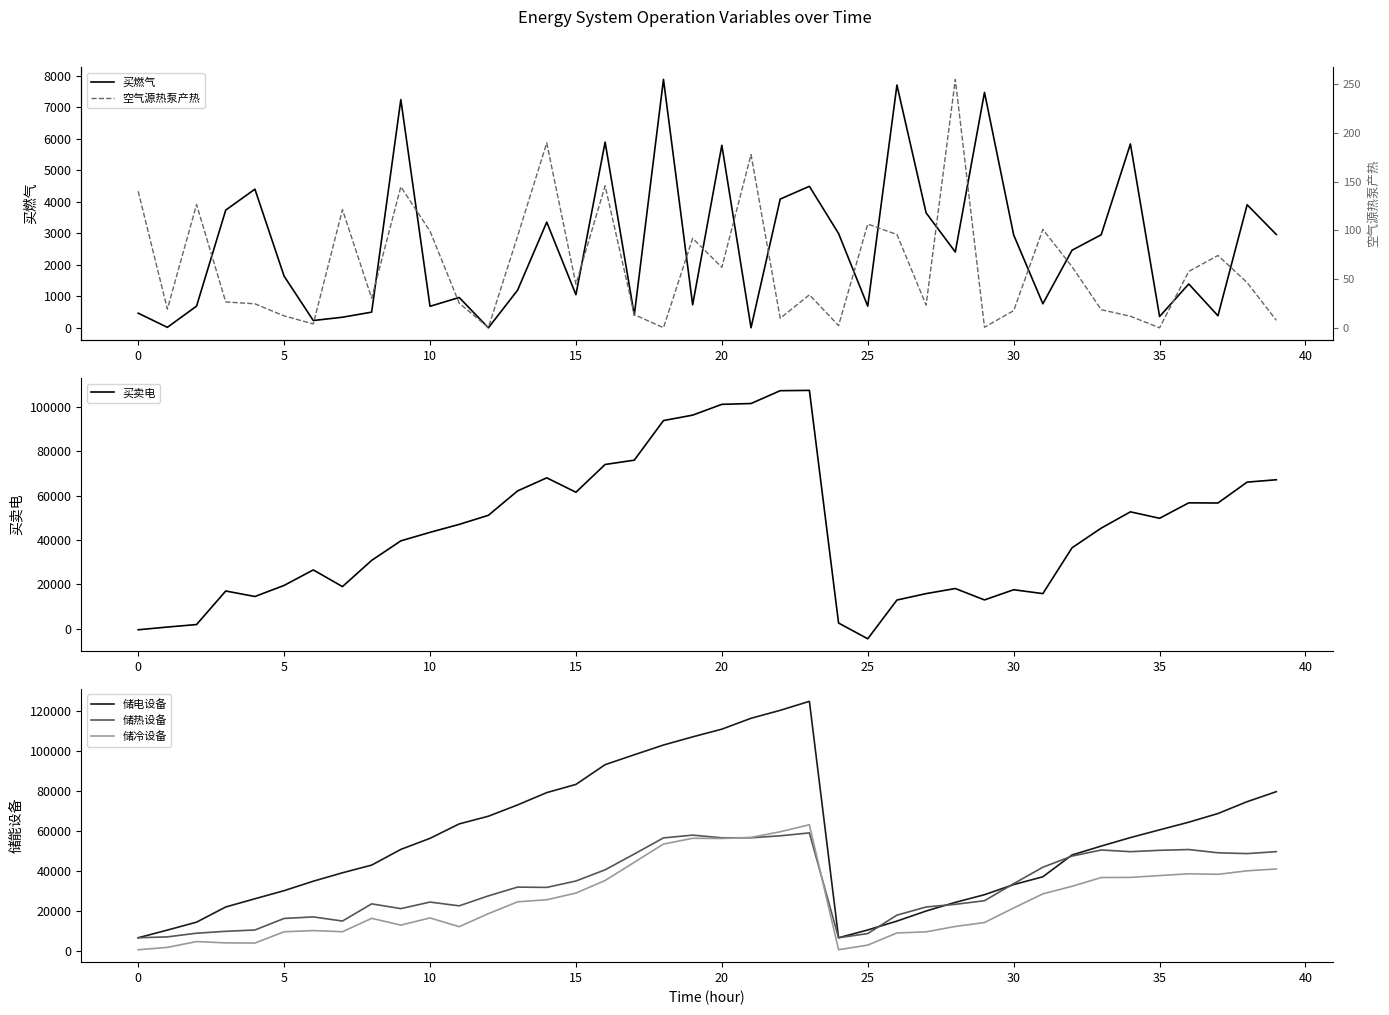

What is the greatest value displayed?

125009.7